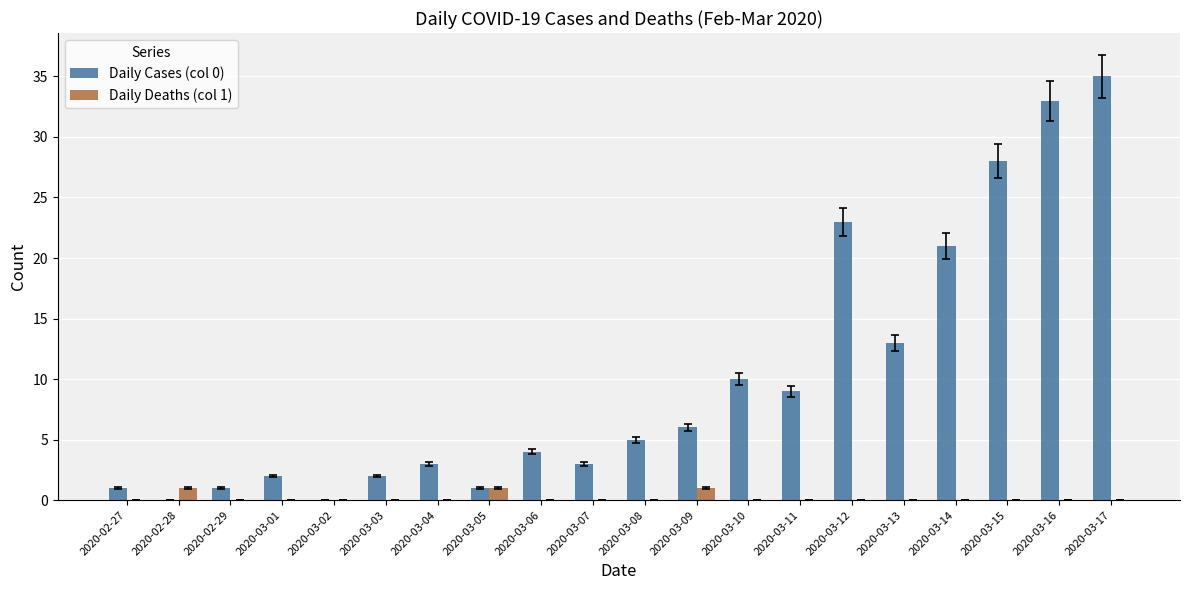

The value of Daily Deaths (col 1) at 2020-03-03 is 0. True or false?

True